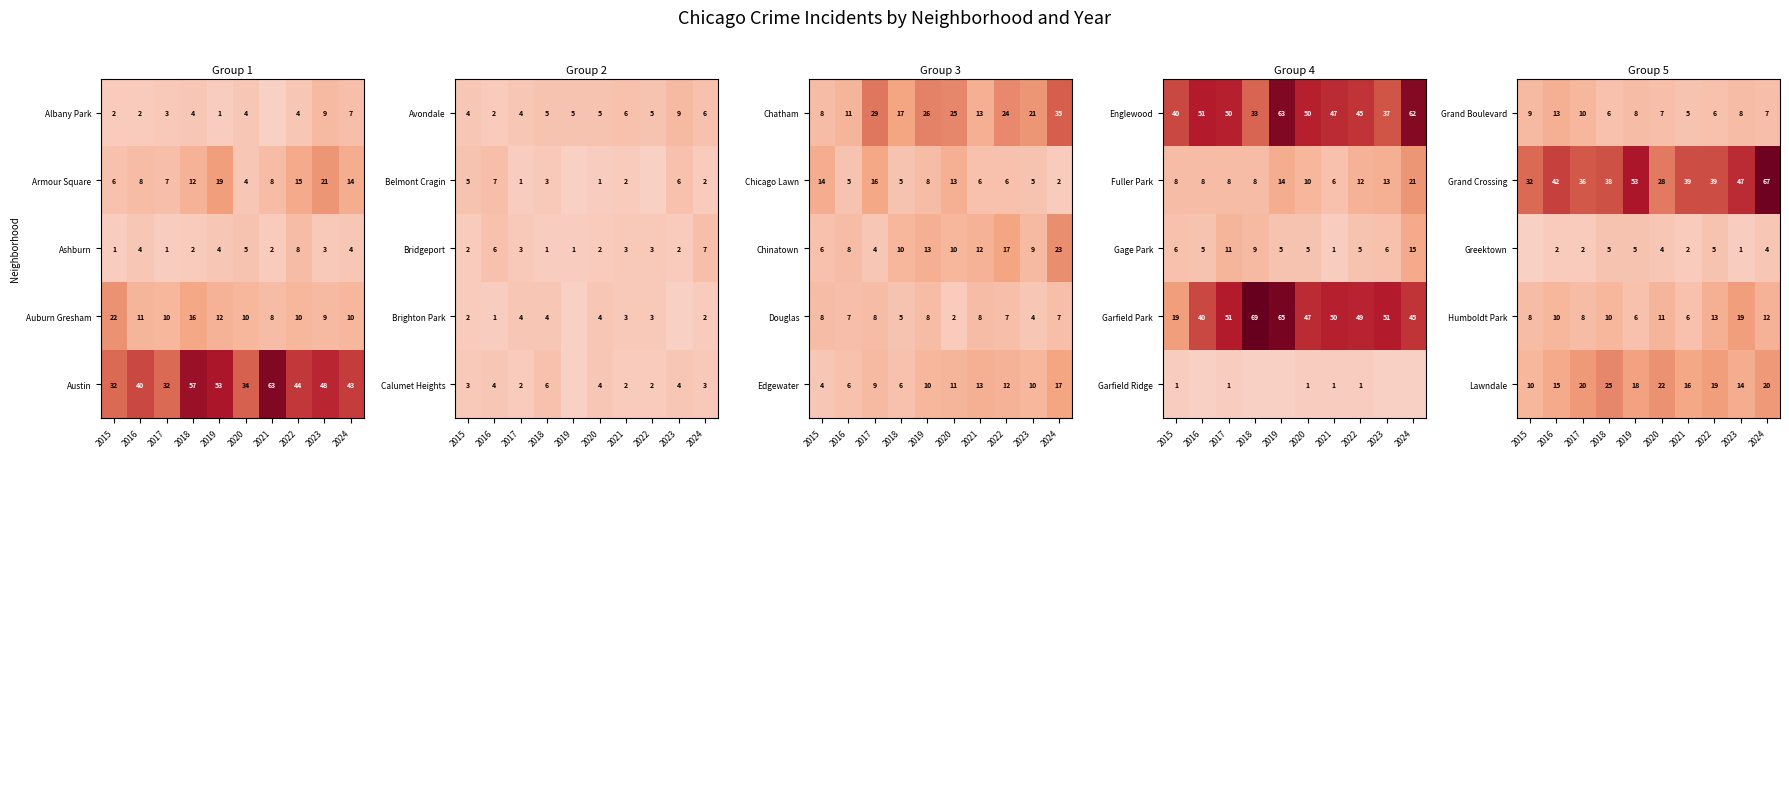

Which label corresponds to the smallest value in the chart?

2015